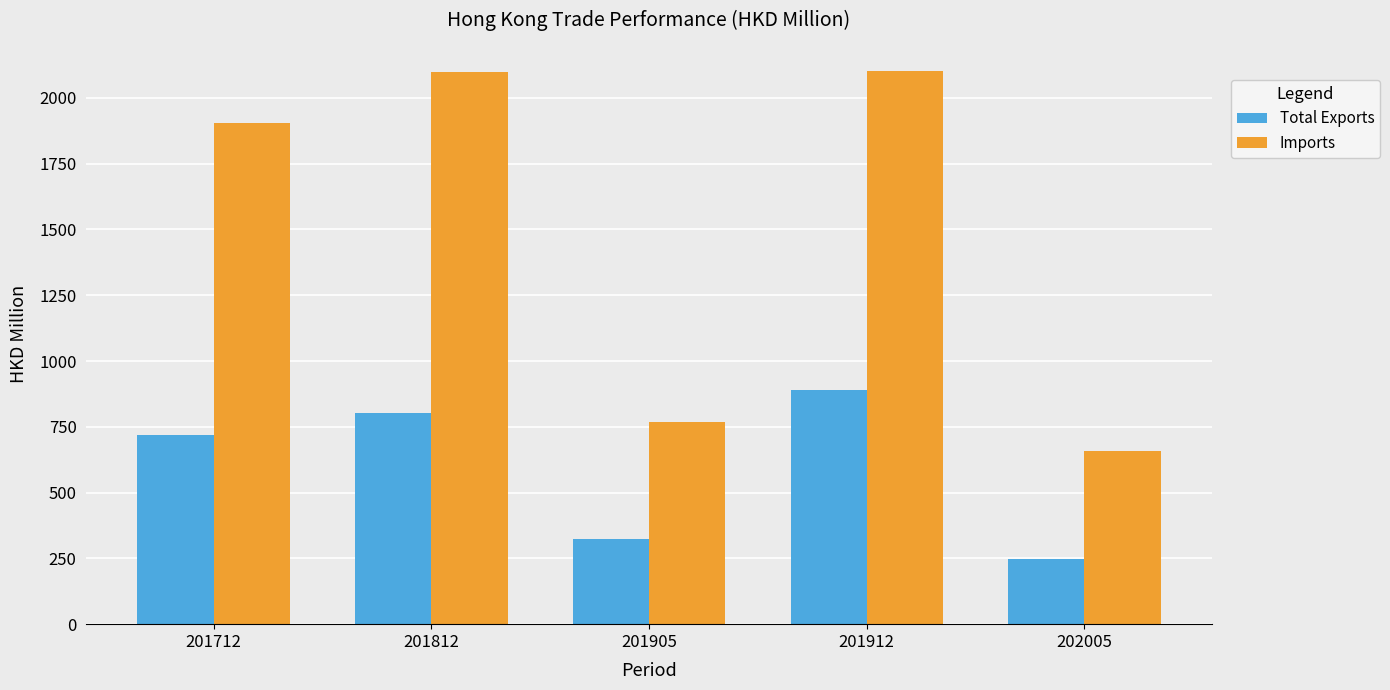

How many data points in Imports are less than 1903?

2